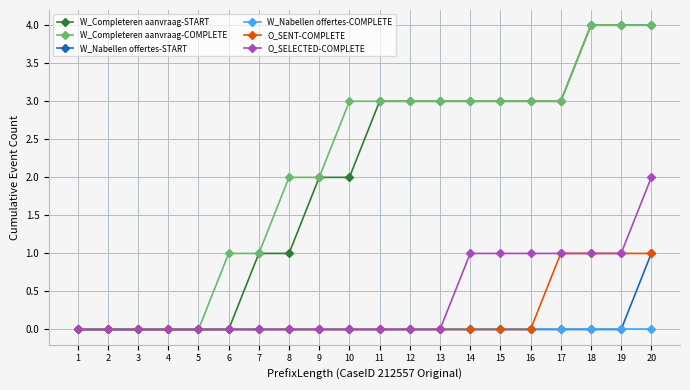

Reading left to right, extract all data points from this chart.

W_Completeren aanvraag-START: 0	0	0	0	0	0	1	1	2	2	3	3	3	3	3	3	3	4	4	4
W_Completeren aanvraag-COMPLETE: 0	0	0	0	0	1	1	2	2	3	3	3	3	3	3	3	3	4	4	4
W_Nabellen offertes-START: 0	0	0	0	0	0	0	0	0	0	0	0	0	0	0	0	0	0	0	1
W_Nabellen offertes-COMPLETE: 0	0	0	0	0	0	0	0	0	0	0	0	0	0	0	0	0	0	0	0
O_SENT-COMPLETE: 0	0	0	0	0	0	0	0	0	0	0	0	0	0	0	0	1	1	1	1
O_SELECTED-COMPLETE: 0	0	0	0	0	0	0	0	0	0	0	0	0	1	1	1	1	1	1	2